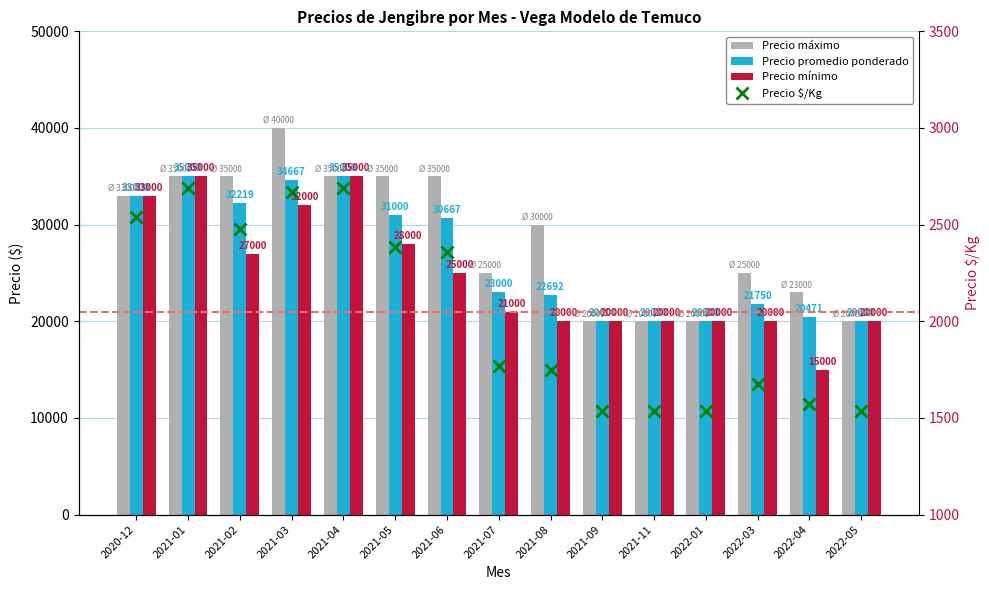

How many categories are shown in the chart?

15